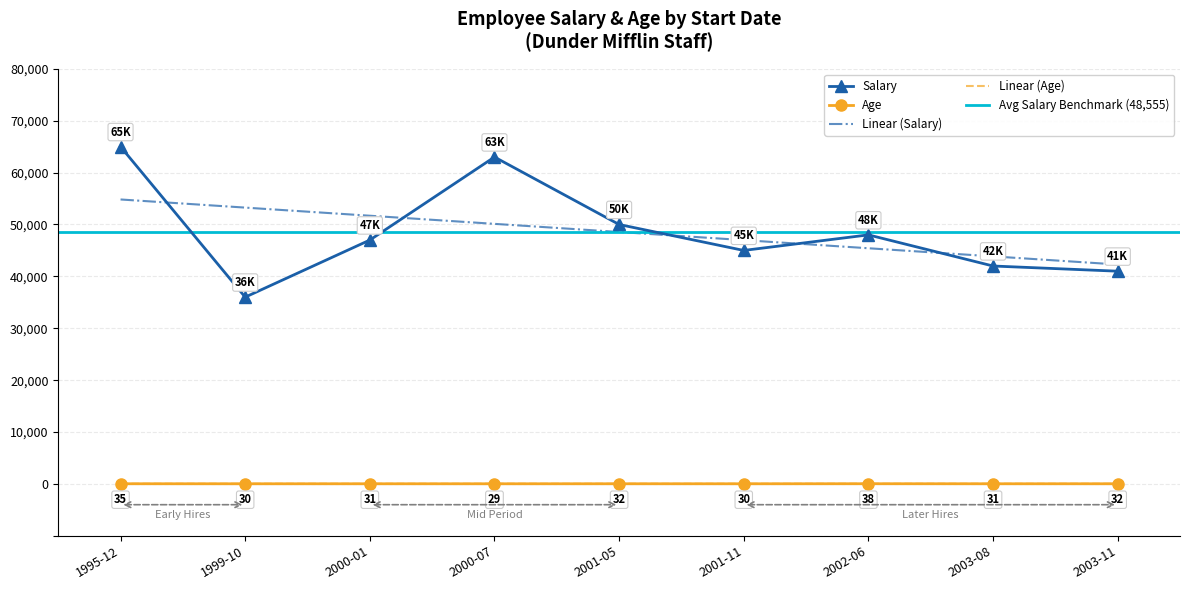

What is the total value across all series at 2003-08?

42031